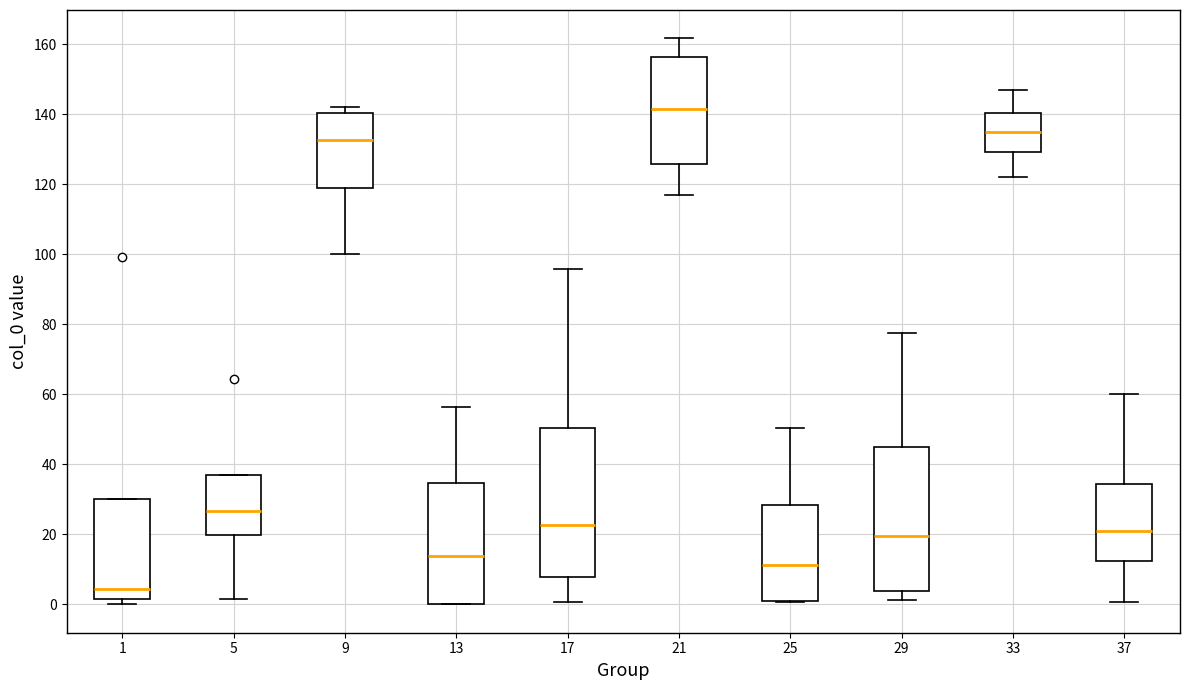

Which box's median line is the lowest?

1